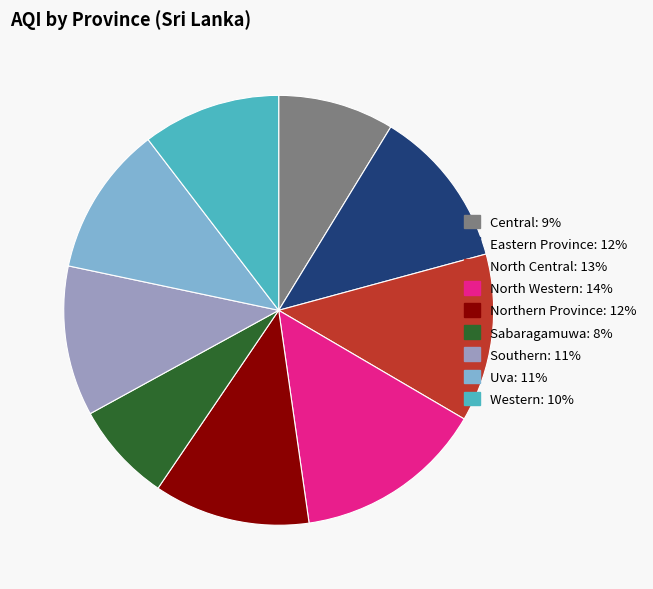

Do Eastern Province: 12% and Central: 9% together represent more than half of the pie?

No